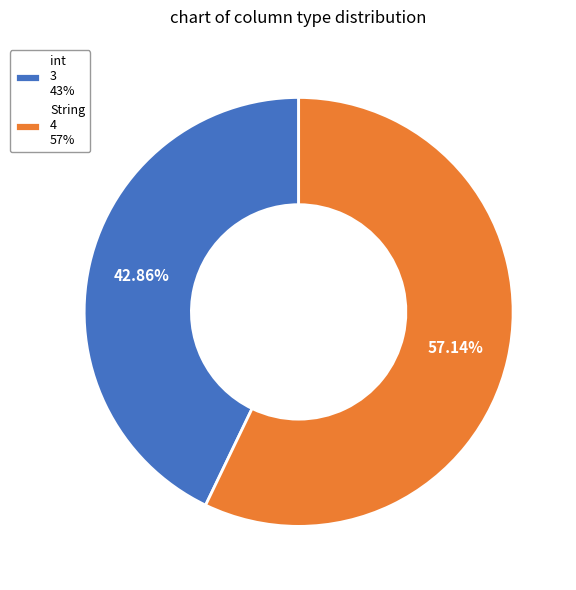

Is there a majority slice in this chart?

Yes